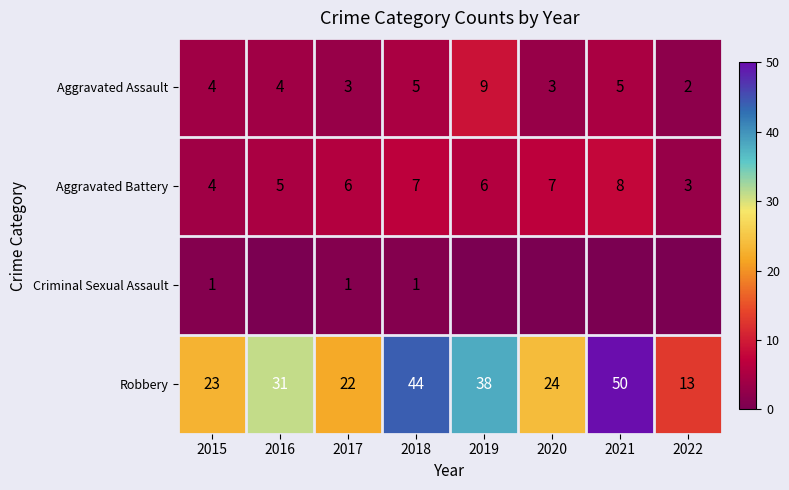

How many values in the Aggravated Assault series are below 4?

3